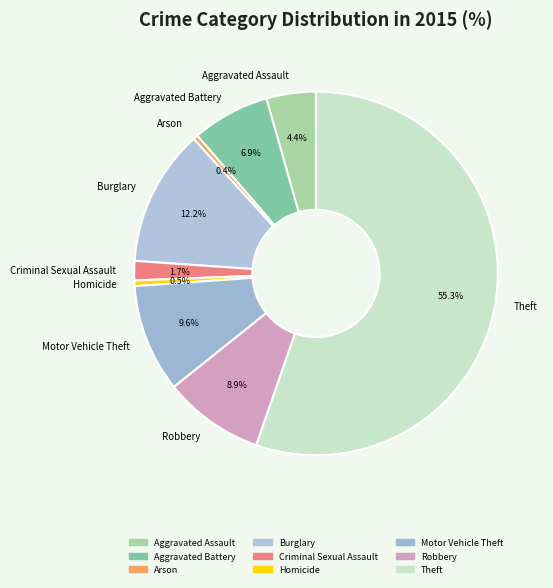

Which category has the biggest portion of the pie?

Theft